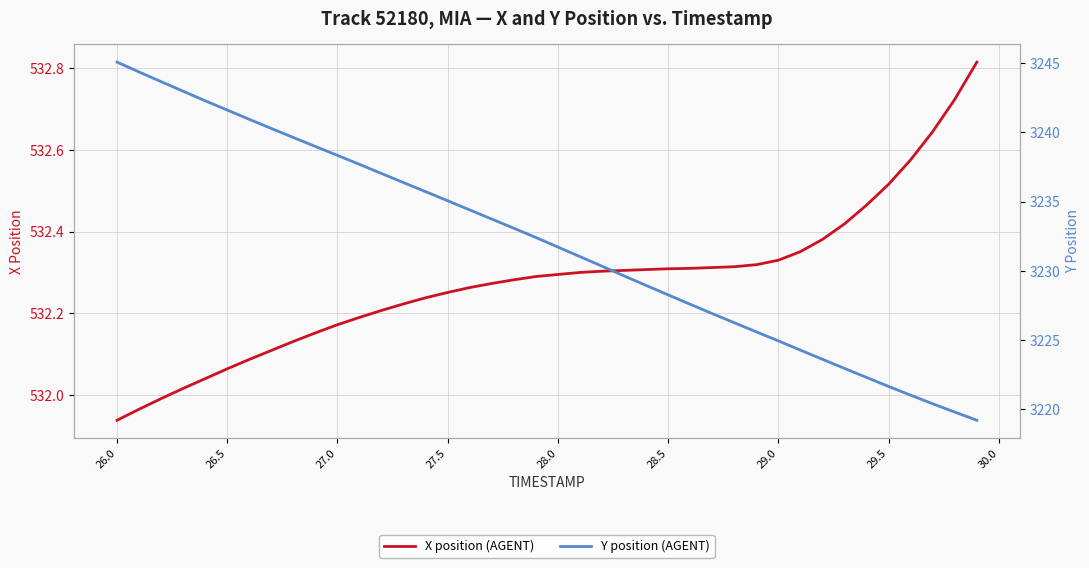

Does the chart display data point markers on the line(s)?

No